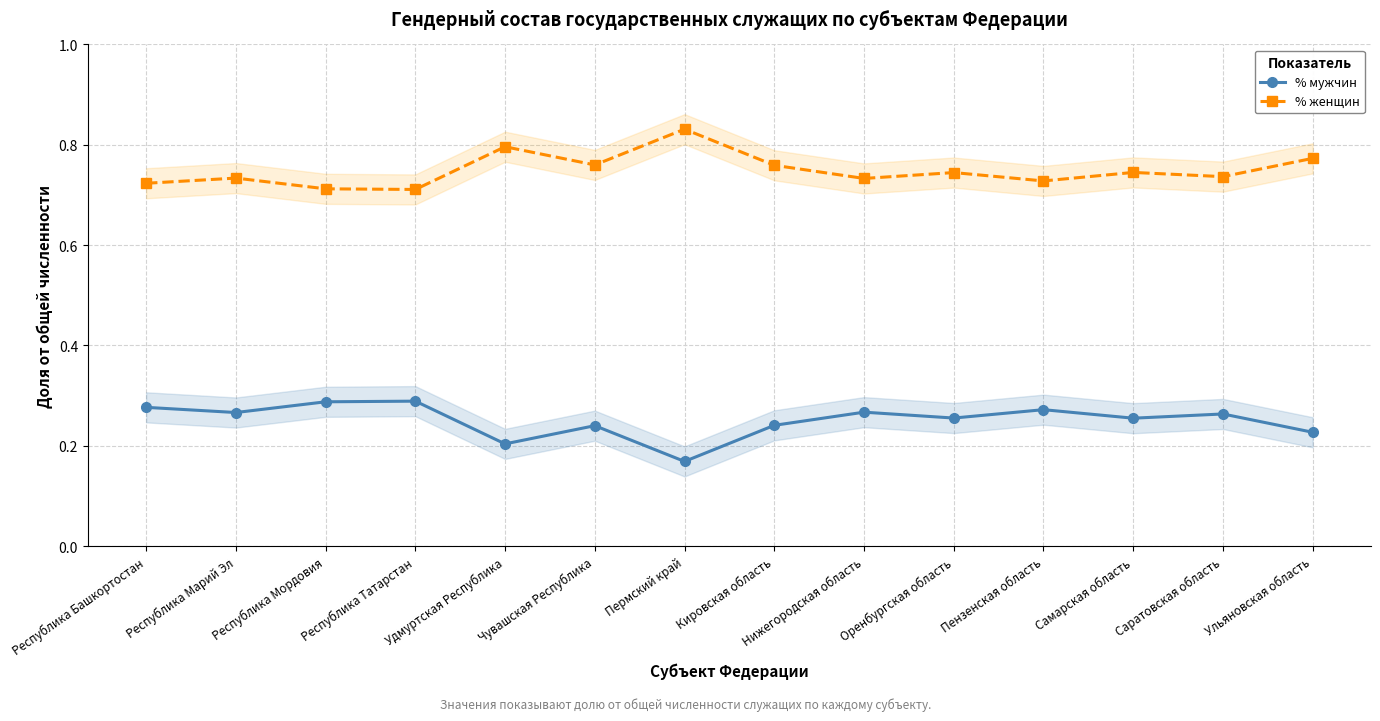

What is the difference between the maximum and second lowest values in the % мужчин series?

0.1